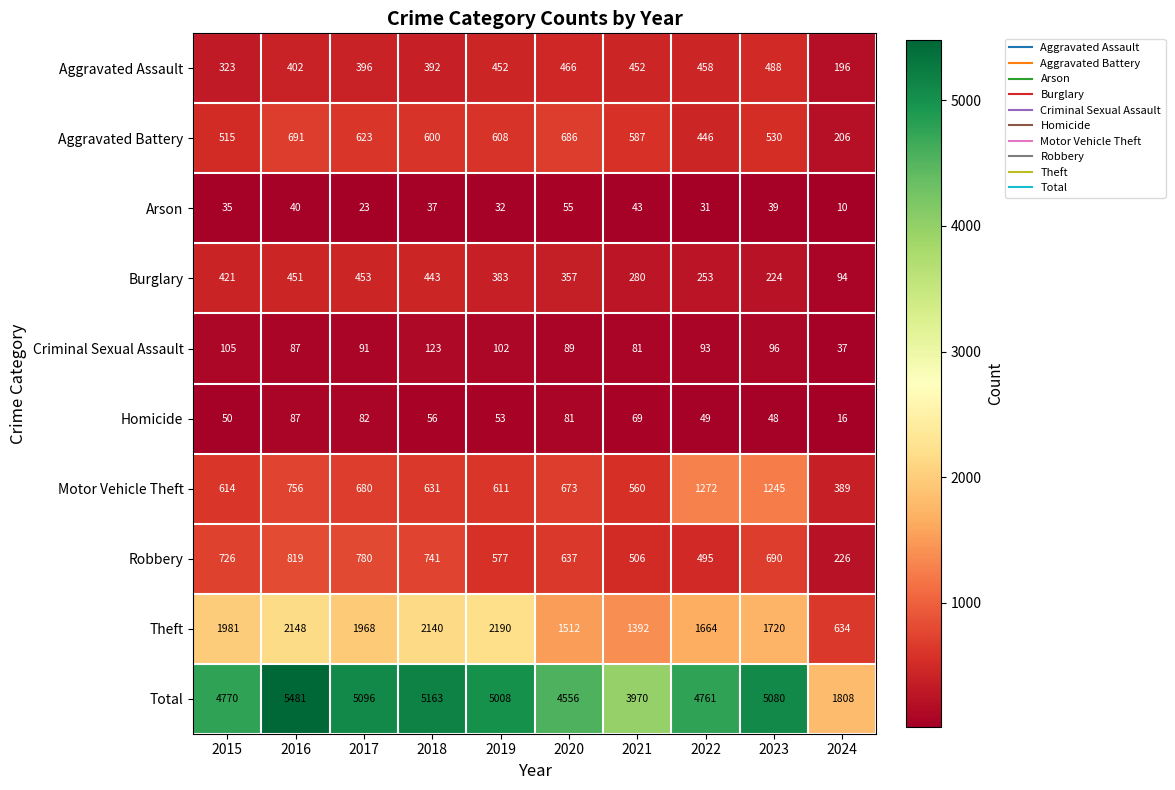

The Arson series shows 43 at 2021. True or false?

True